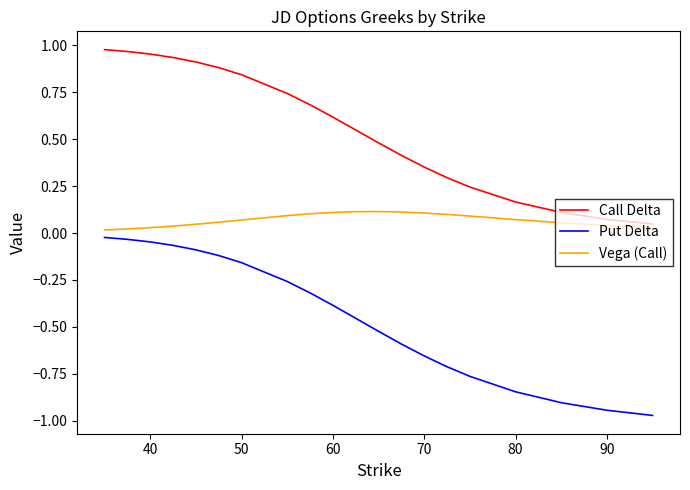

True or false: Put Delta and Call Delta intersect in this chart.

False